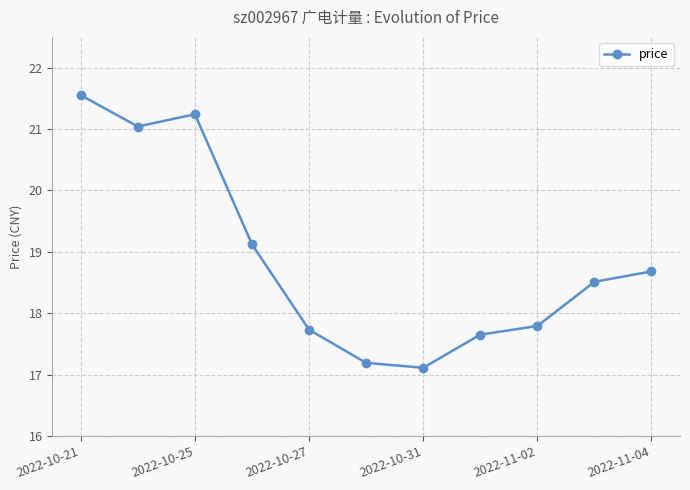

How many points are higher than both their immediate neighbors (excluding endpoints)?

1